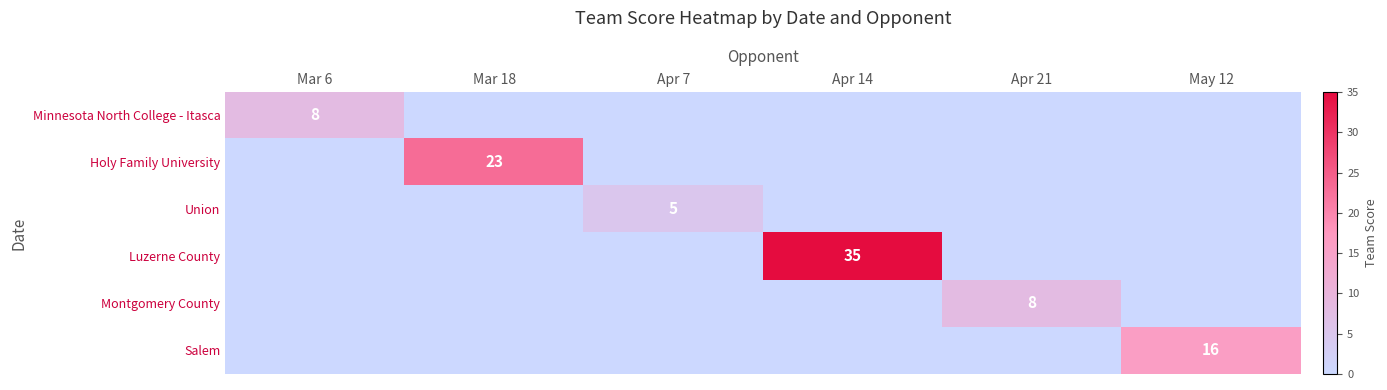

Which series has the largest range (max minus min)?

Luzerne County